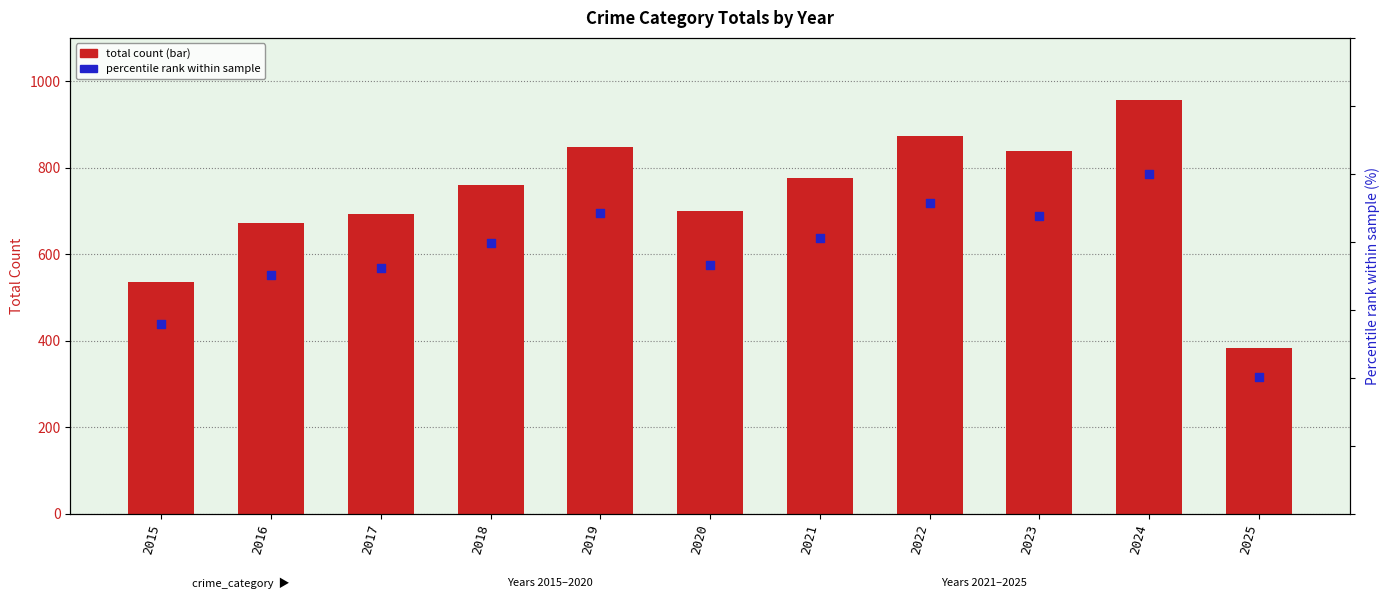

Is the value of Total count at 2016 greater than the value of Percentile rank at 2023?

Yes